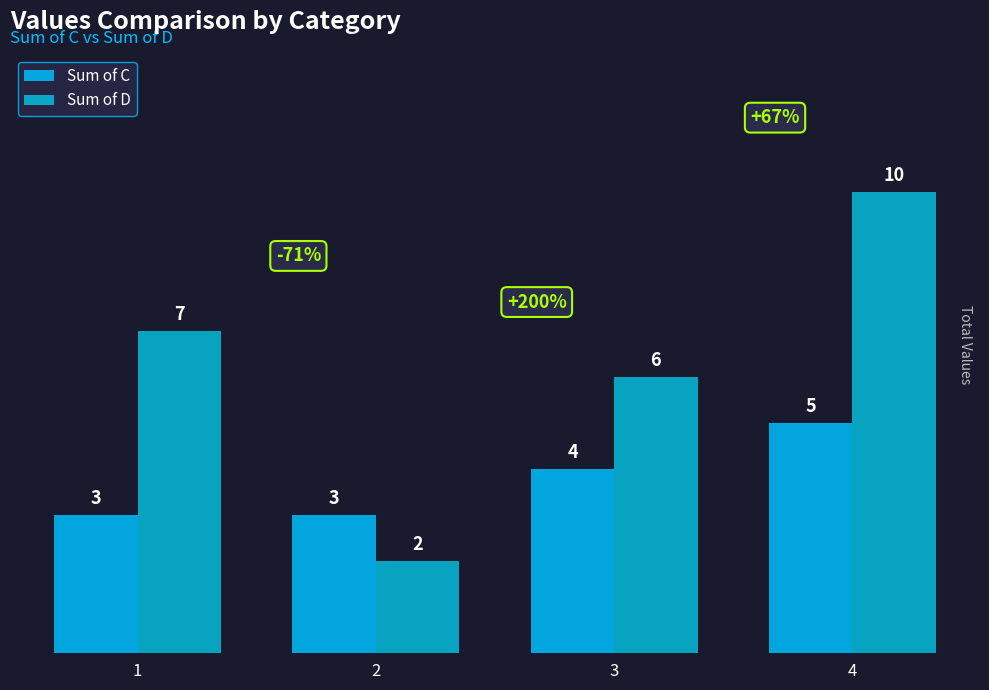

What are all the series names shown in the legend?

Sum of C, Sum of D